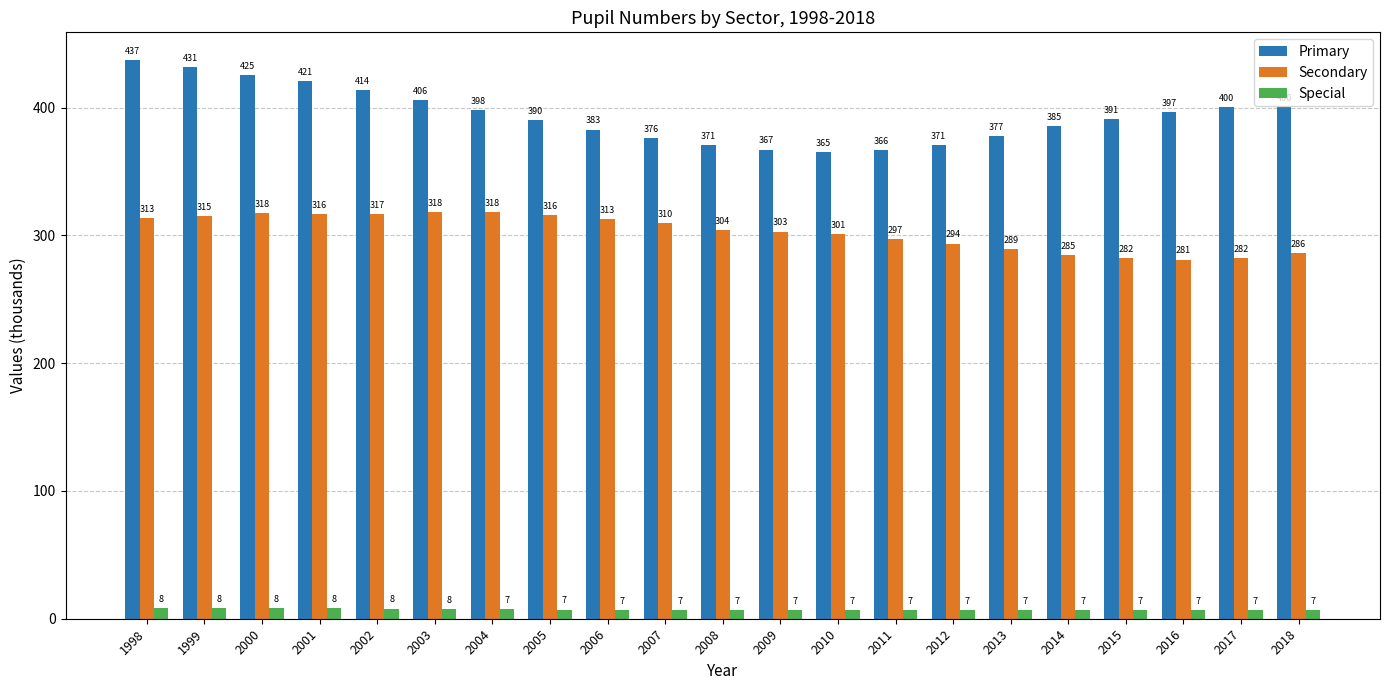

Is the value of Secondary at 2008 greater than the value of Special at 2002?

Yes